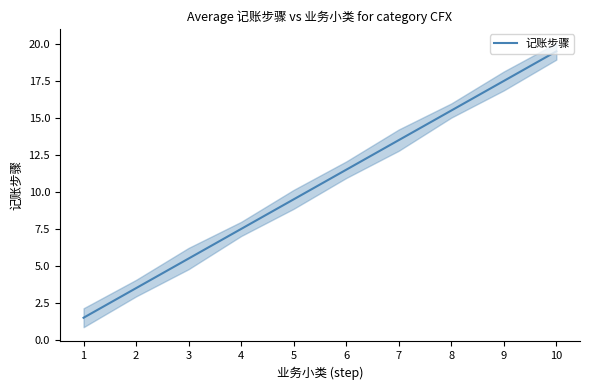

What is the sum of all values?

105.0